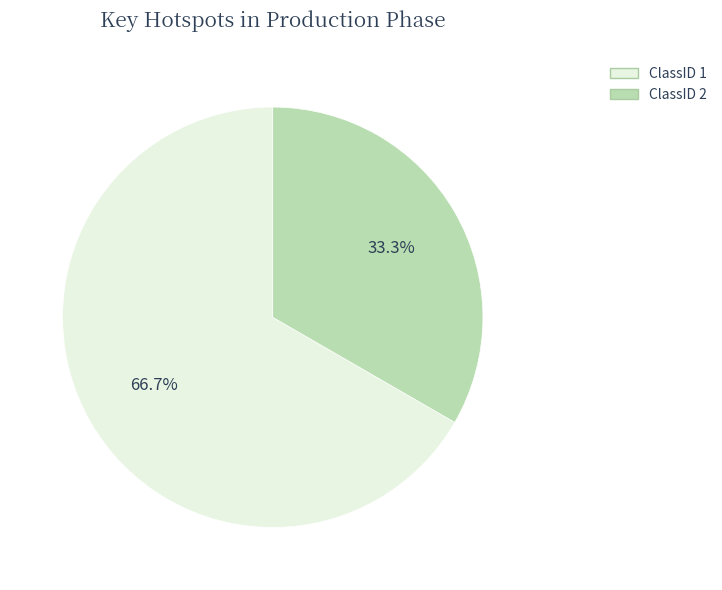

Is there any slice that represents more than half of the pie?

Yes